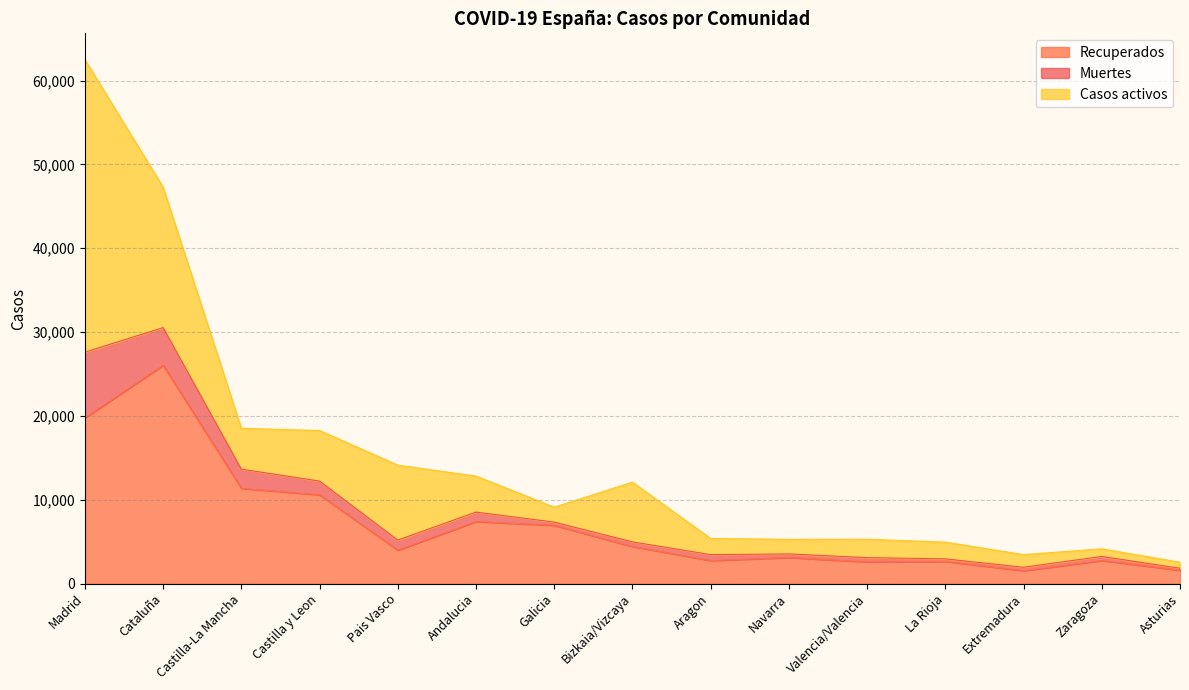

How many lines are shown in the chart?

3